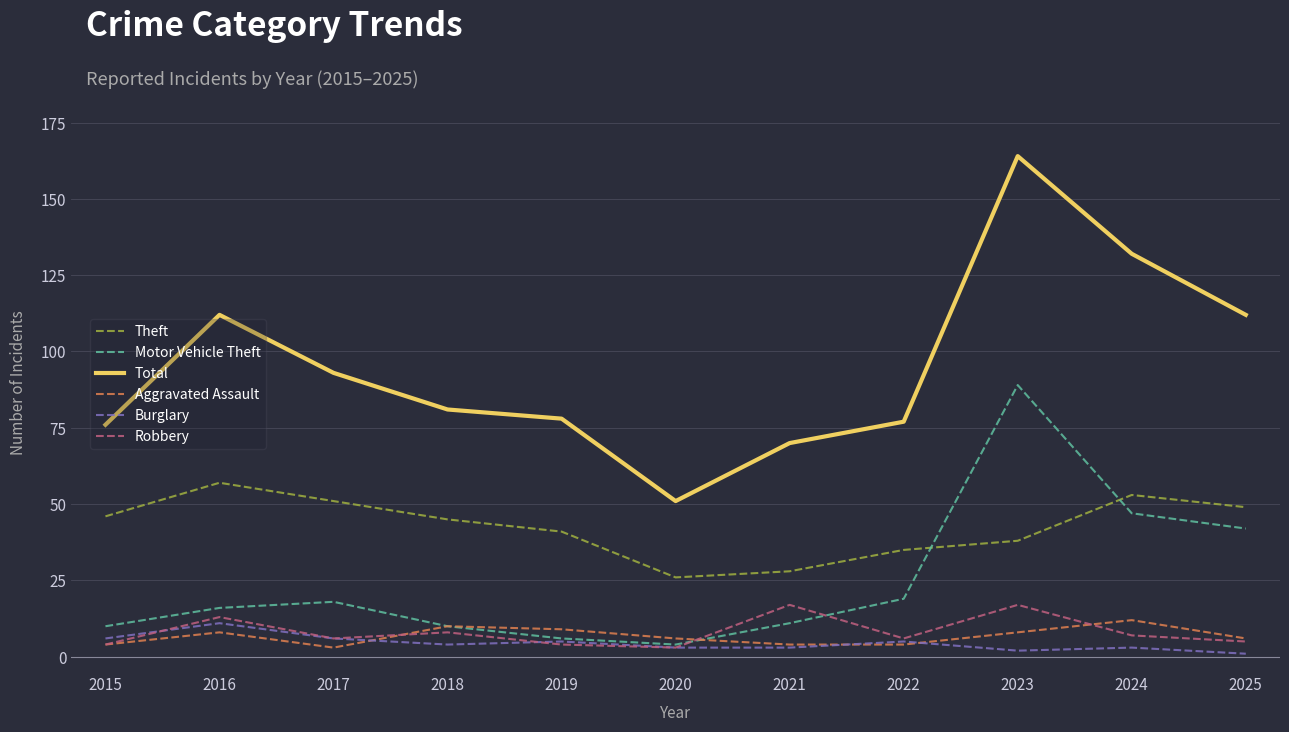

Does the chart have visible grid lines?

Yes